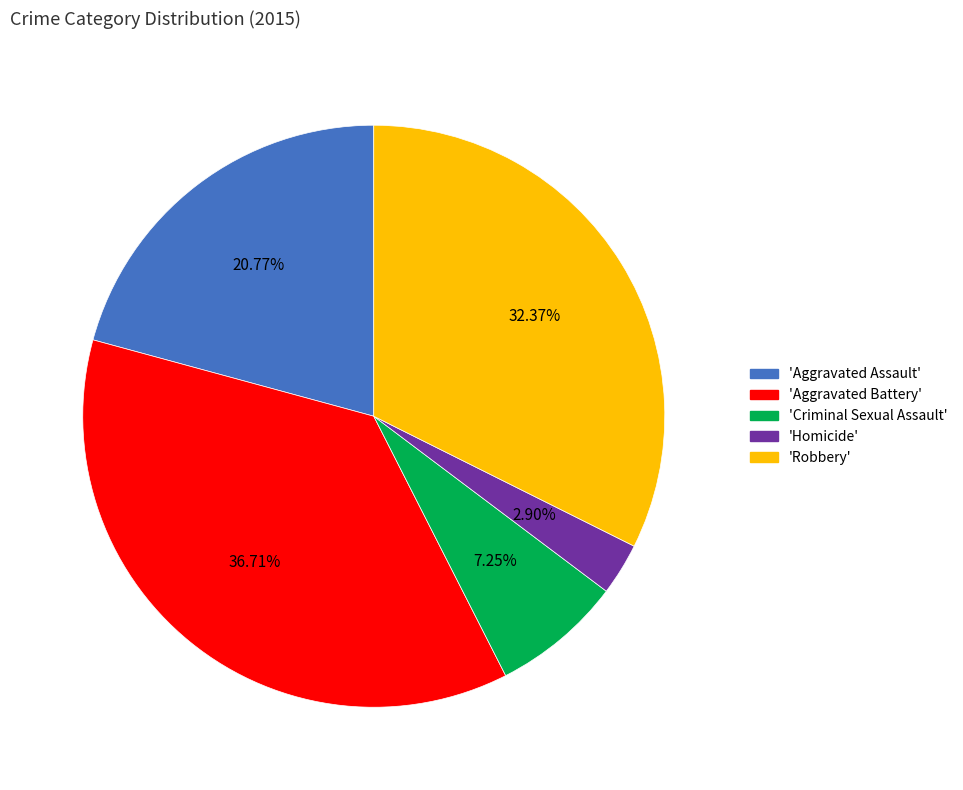

Is there a majority slice in this chart?

No